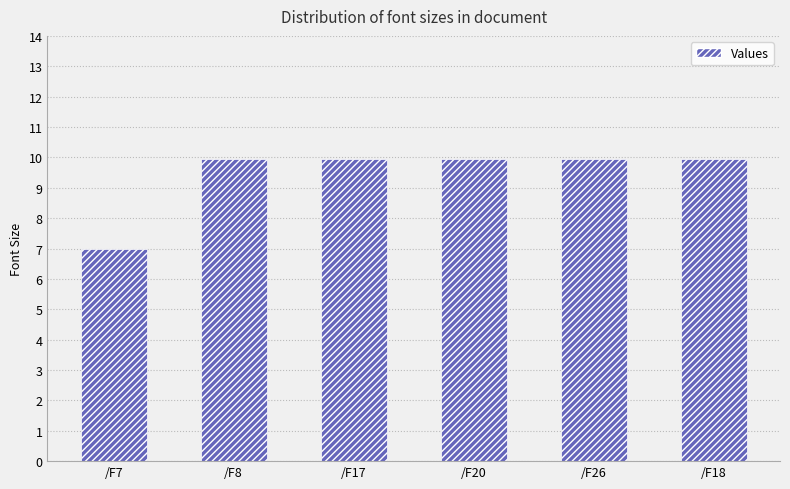

What is the difference between the maximum and minimum values?

3.0